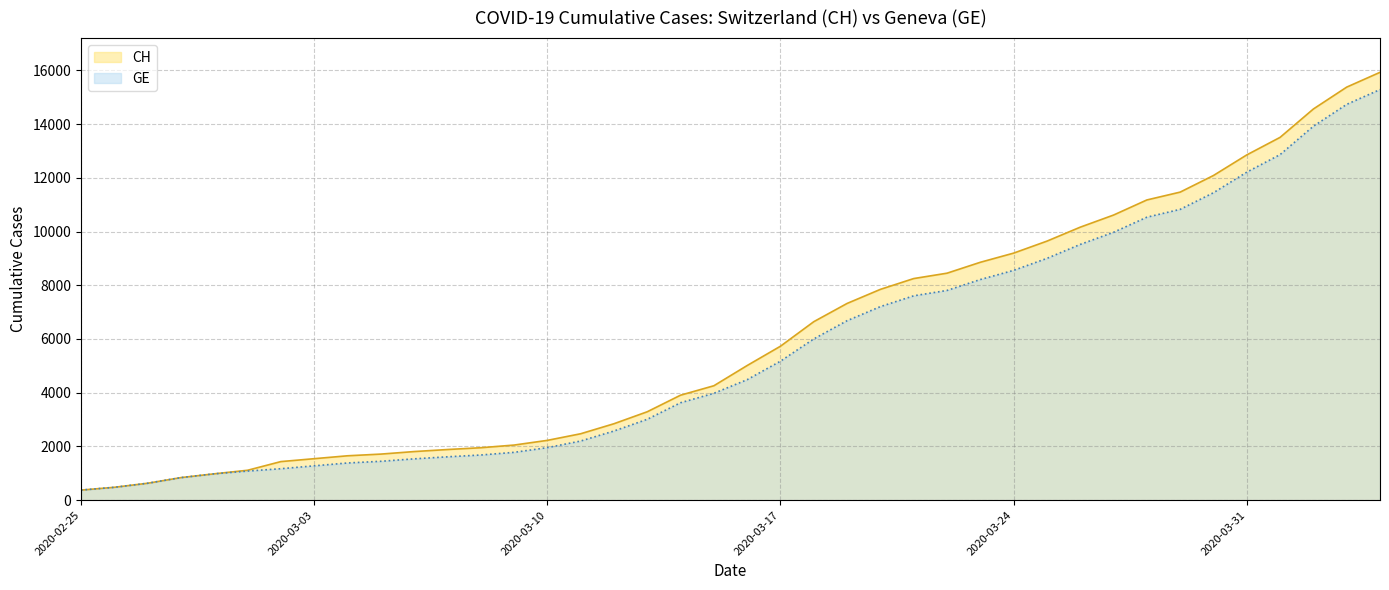

True or false: CH and GE intersect in this chart.

False